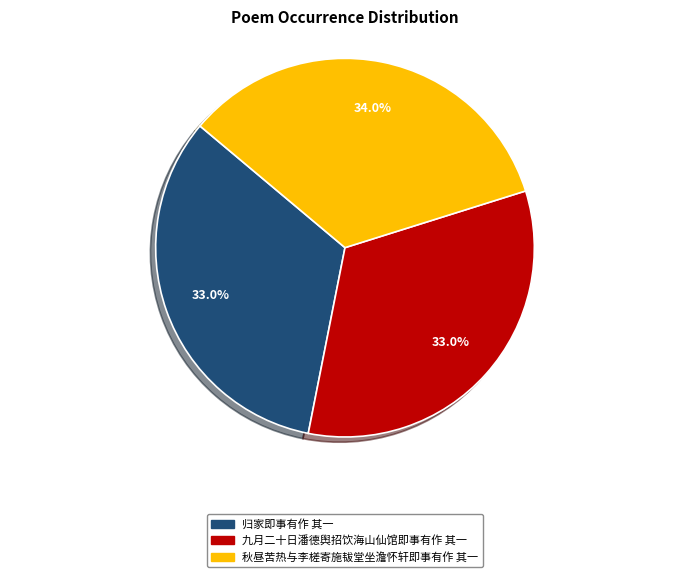

What percentage is the 归家即事有作 其一 slice, to the nearest percent?

33%